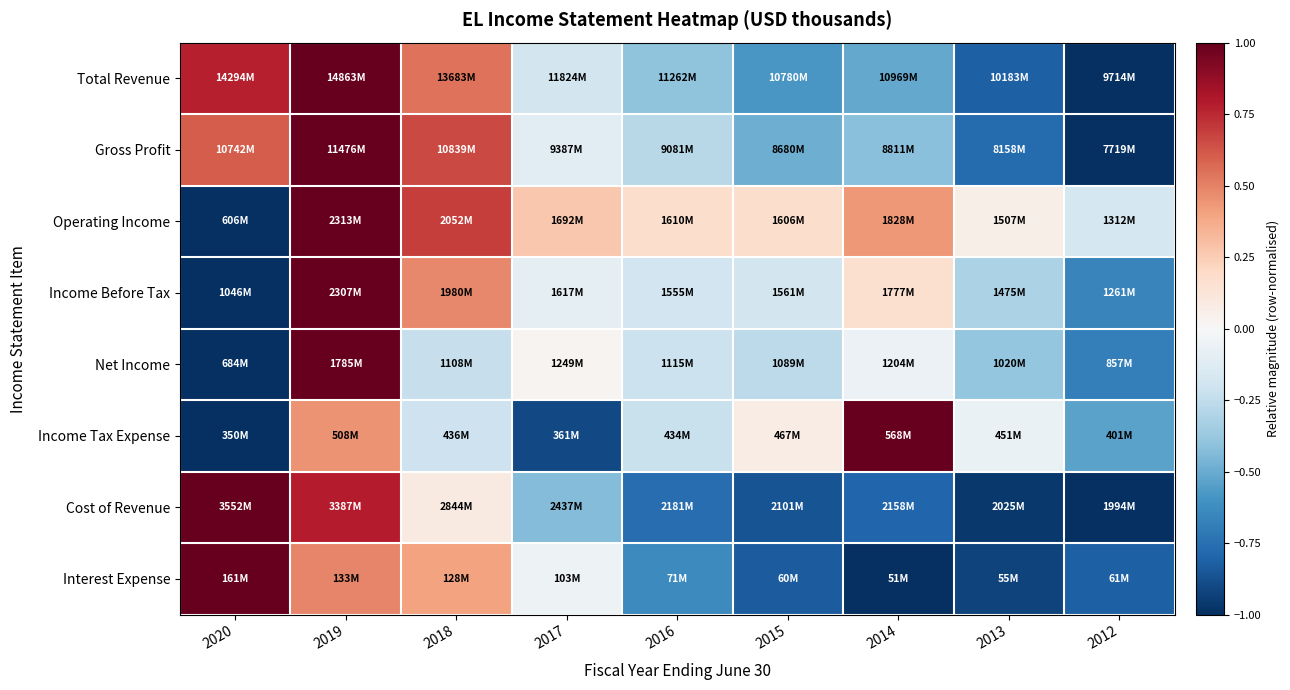

How many series are shown in this chart?

8